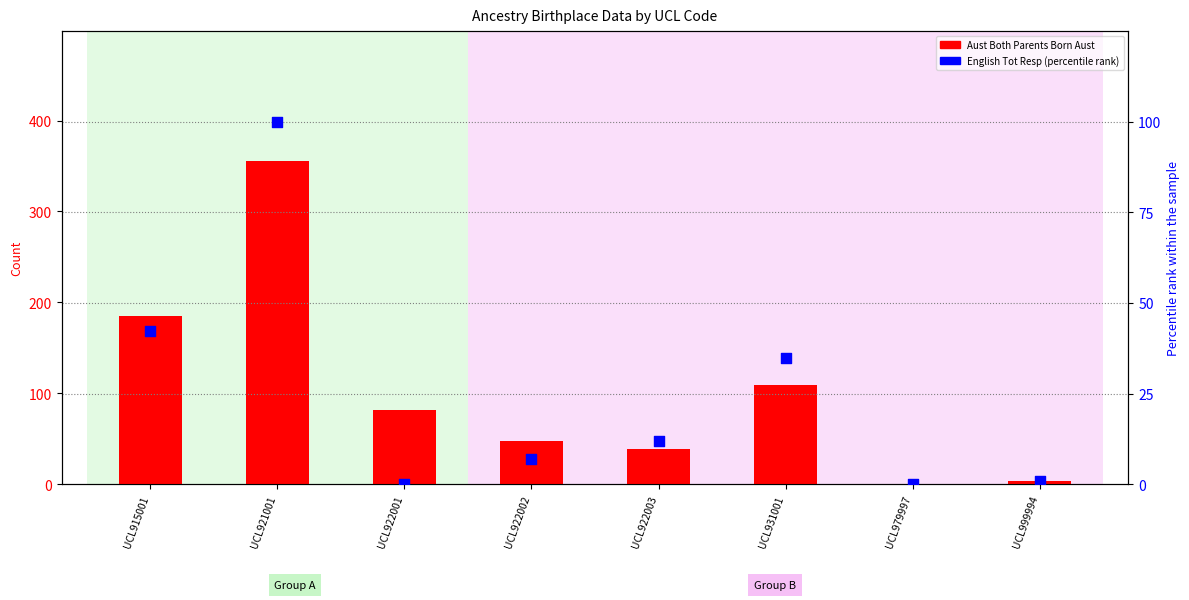

Which series has the largest total across all categories?

Aust_Both_parents_born_Aust